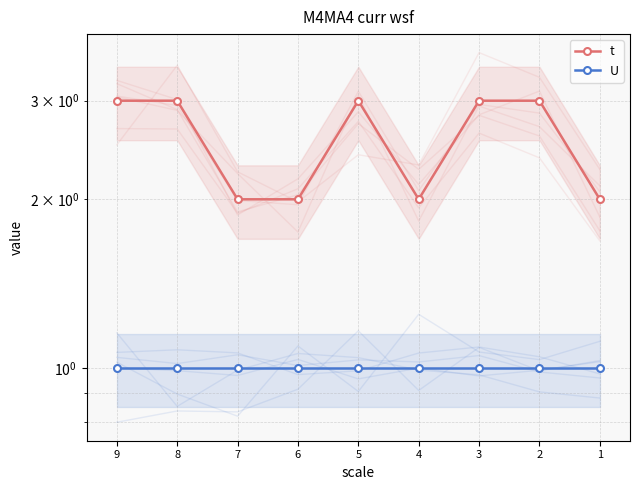

List the series in order of their overall mean, highest first.

t, U